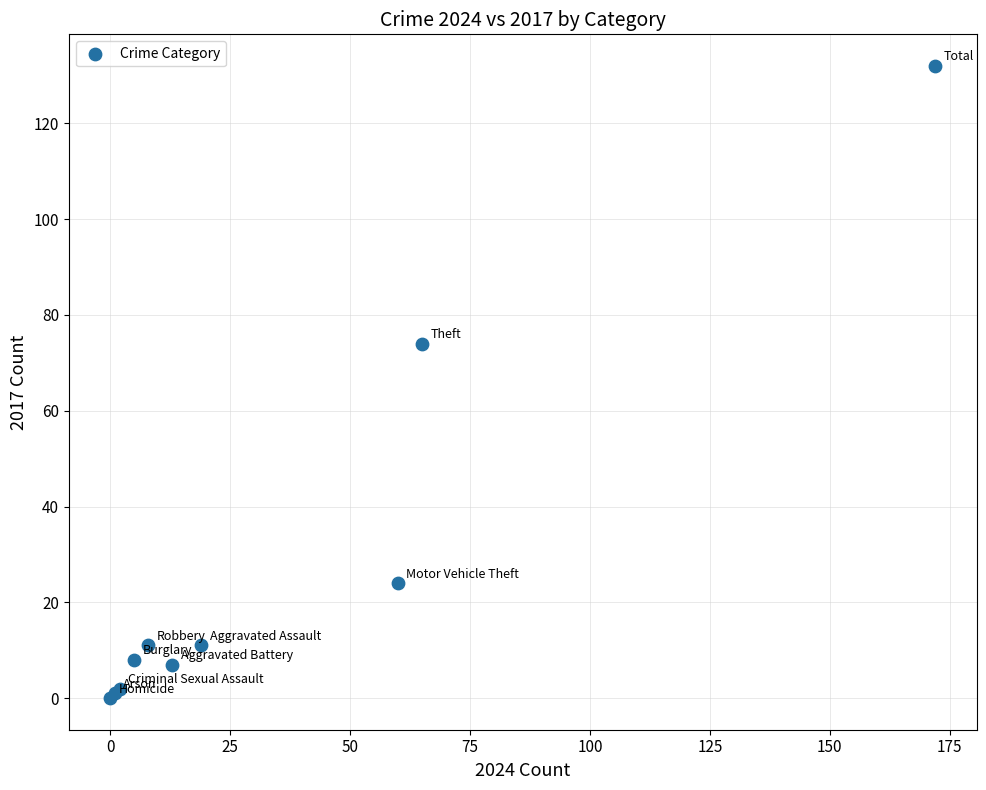

What Y value in the scatter plot is closest to 66?

74